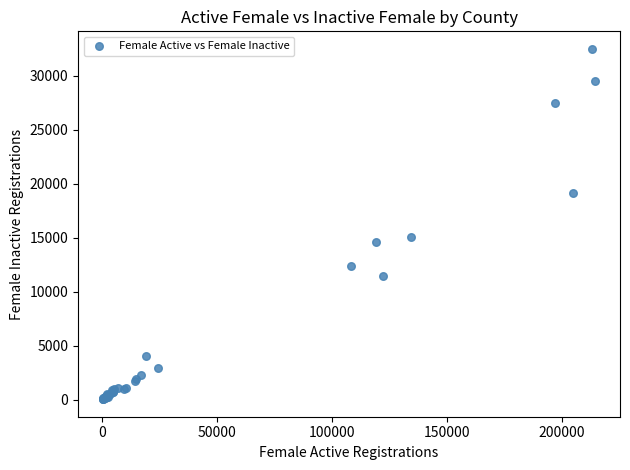

What Y value in the scatter plot is closest to 16277?

15047